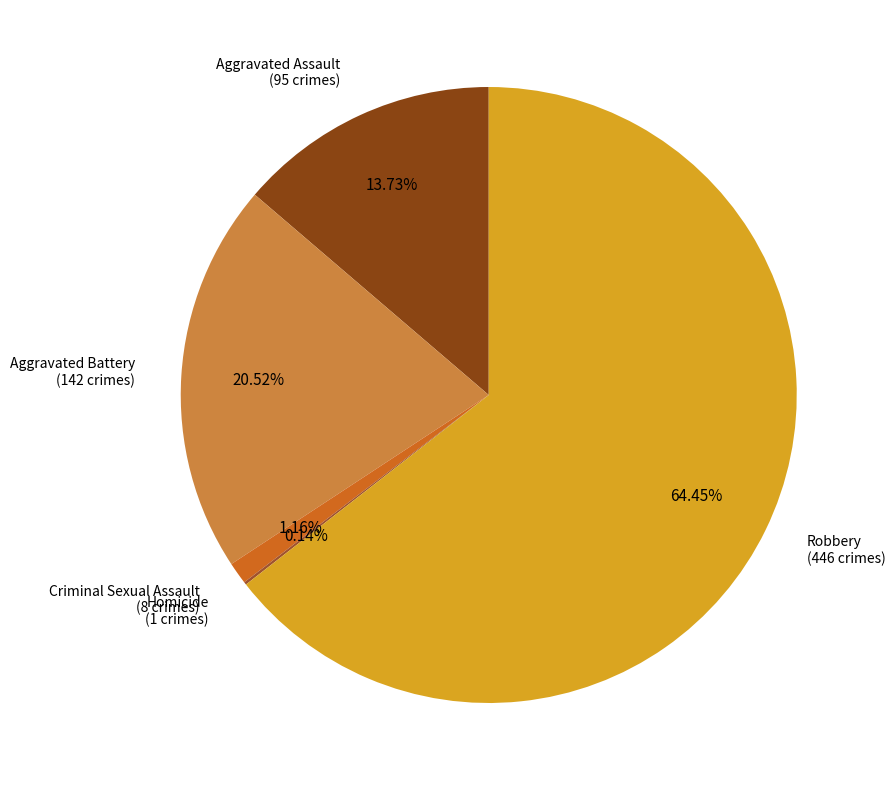

What is the majority slice?

Robbery